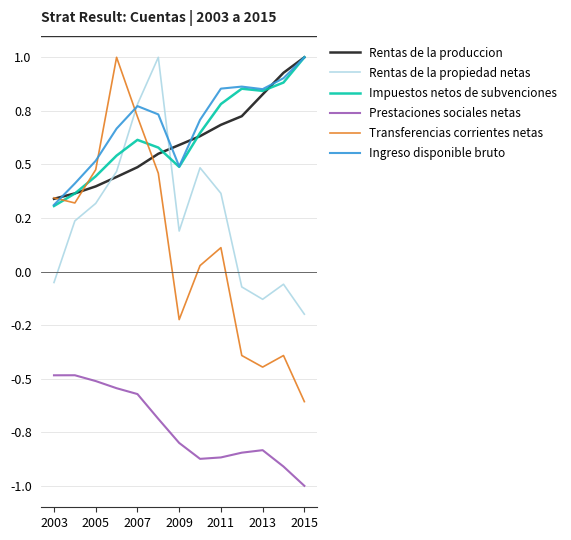

What are all the series names shown in the legend?

Rentas de la produccion, Rentas de la propiedad netas, Impuestos netos de subvenciones, Prestaciones sociales netas, Transferencias corrientes netas, Ingreso disponible bruto